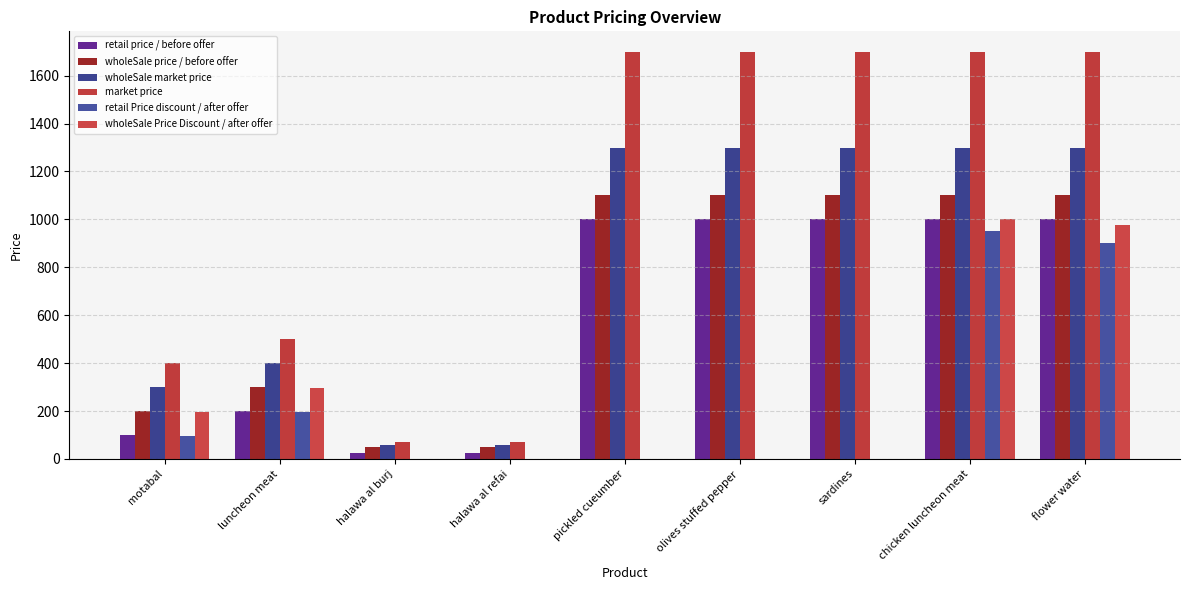

Reading left to right, transcribe all the data shown in this chart.

retail price / before offer: motabal=100	luncheon meat=200	halawa al burj=25	halawa al refai=25	pickled cueumber=1000	olives stuffed pepper=1000	sardines=1000	chicken luncheon meat=1000	flower water=1000
wholeSale price / before offer: motabal=200	luncheon meat=300	halawa al burj=50	halawa al refai=50	pickled cueumber=1100	olives stuffed pepper=1100	sardines=1100	chicken luncheon meat=1100	flower water=1100
wholeSale market price: motabal=300	luncheon meat=400	halawa al burj=60	halawa al refai=60	pickled cueumber=1300	olives stuffed pepper=1300	sardines=1300	chicken luncheon meat=1300	flower water=1300
market price: motabal=400	luncheon meat=500	halawa al burj=70	halawa al refai=70	pickled cueumber=1700	olives stuffed pepper=1700	sardines=1700	chicken luncheon meat=1700	flower water=1700
retail Price discount / after offer: motabal=95	luncheon meat=195	halawa al burj=0	halawa al refai=0	pickled cueumber=0	olives stuffed pepper=0	sardines=0	chicken luncheon meat=950	flower water=900
wholeSale Price Discount / after offer: motabal=195	luncheon meat=295	halawa al burj=0	halawa al refai=0	pickled cueumber=0	olives stuffed pepper=0	sardines=0	chicken luncheon meat=1000	flower water=975